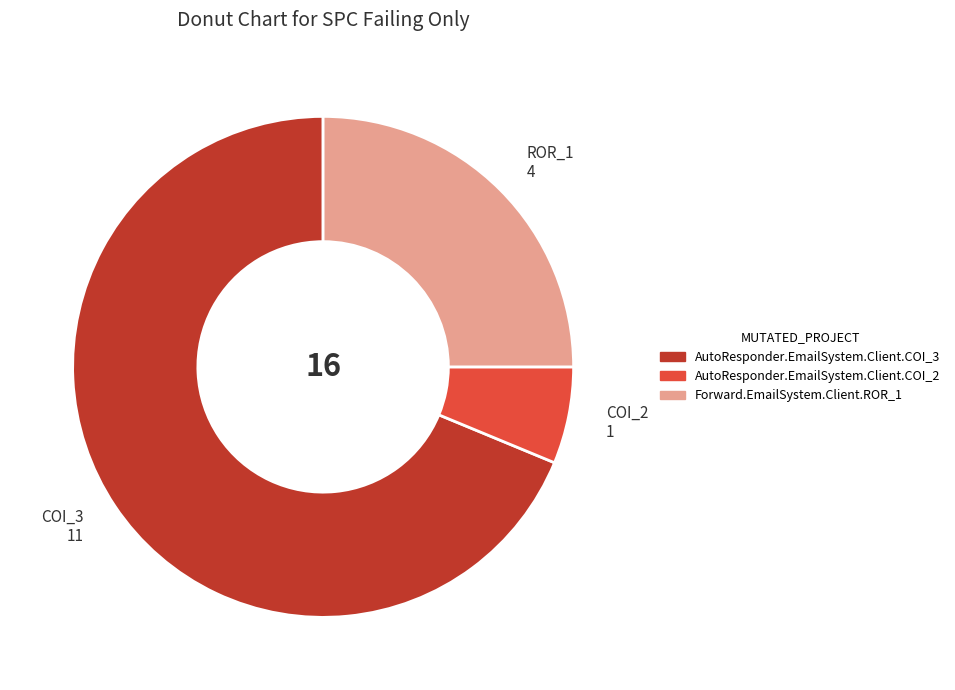

Is the sum of COI_2 1 and ROR_1 4 greater than half?

No